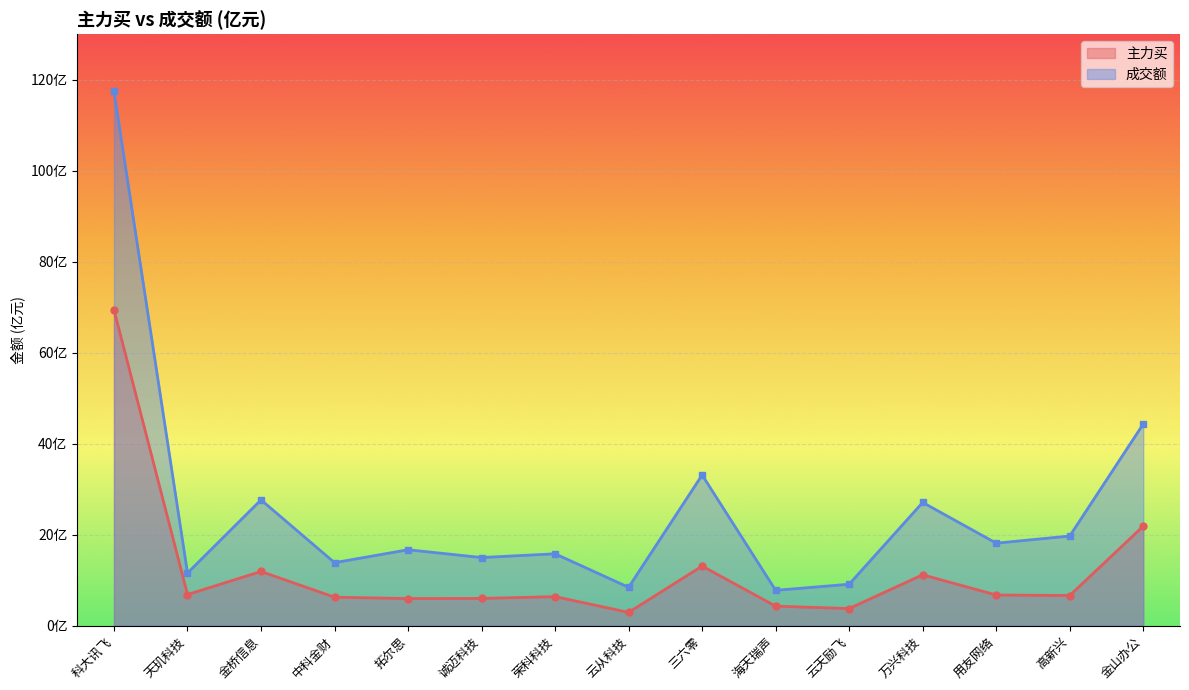

Which series changed the most between 金桥信息 and 海天瑞声?

成交额